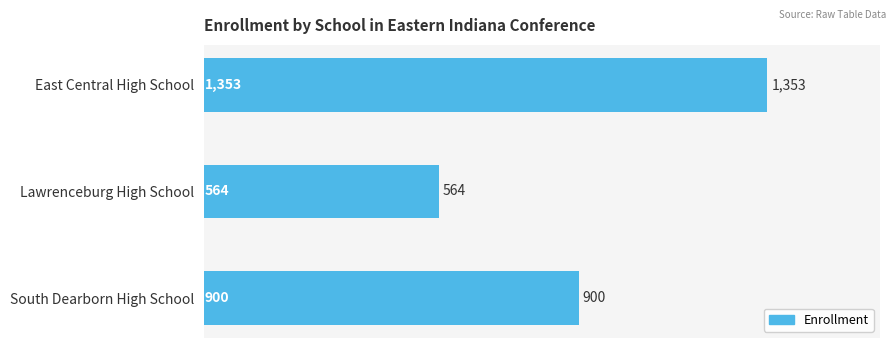

Is it true that the value at Lawrenceburg High School is 832?

False